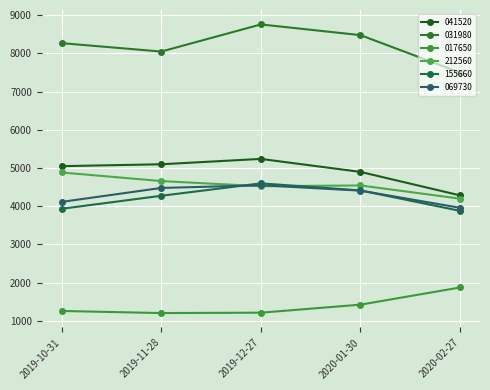

Which series changed the most between 2019-10-31 and 2019-11-28?

069730